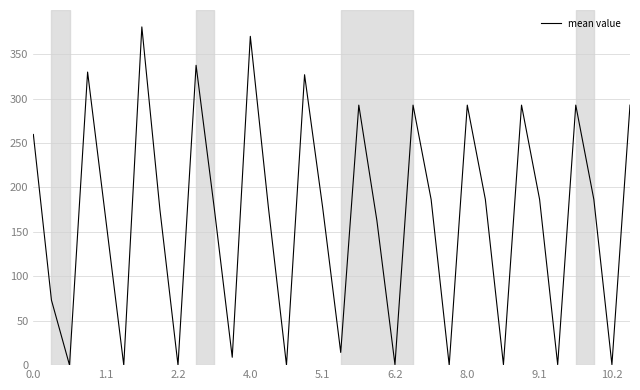

What is the greatest value displayed?

380.6